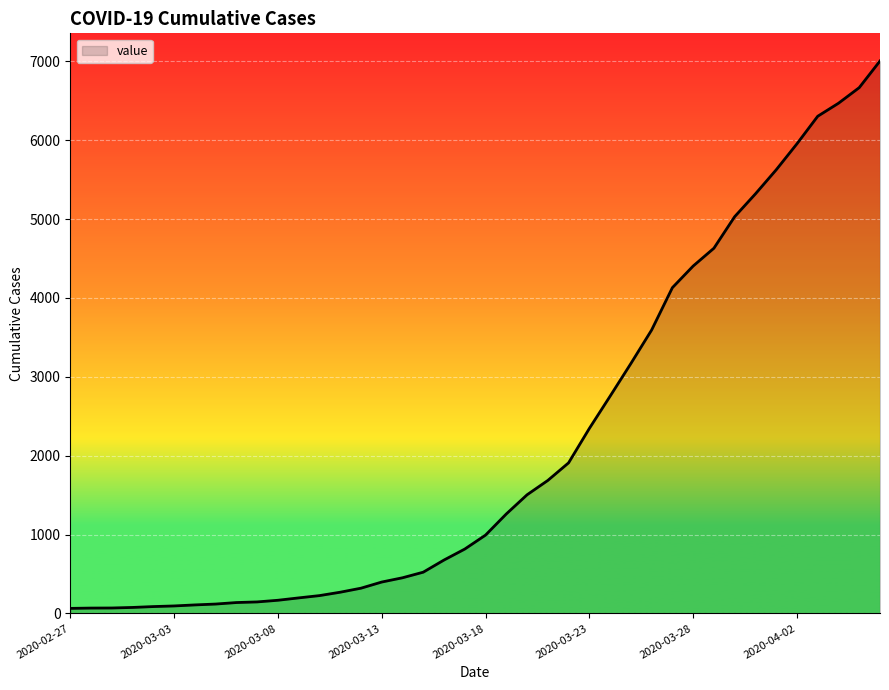

What is the greatest value displayed?

7004